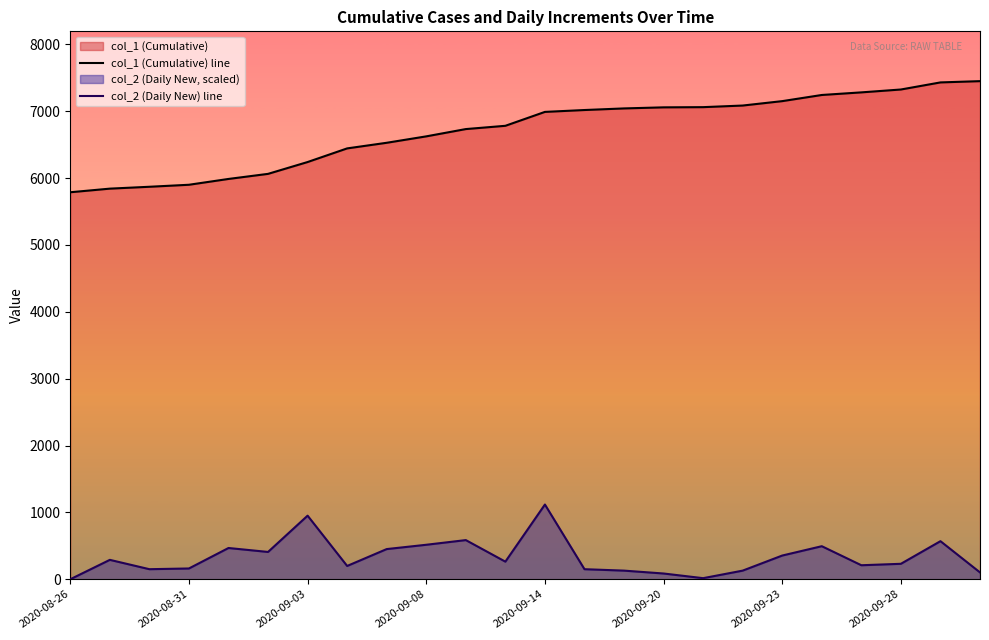

What is the difference between the maximum and minimum values in the col_1 (Cumulative) line series?

1662.0